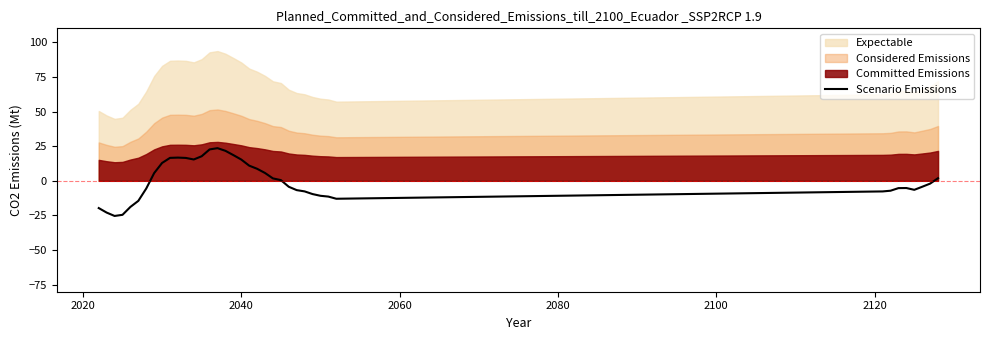

What is the highest value of the Scenario Emissions series?

23.6